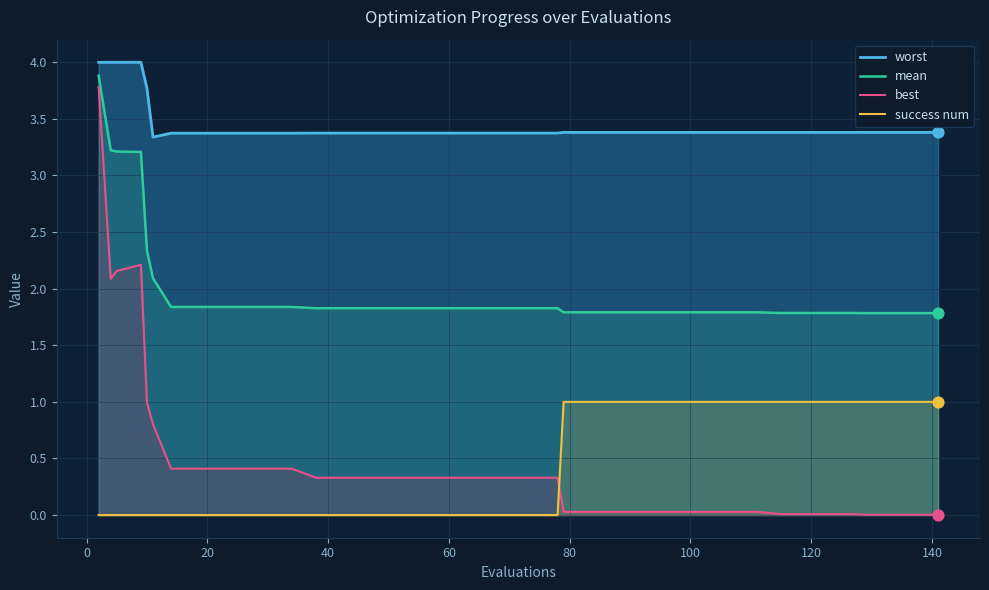

What are all the series names shown in the legend?

worst, mean, best, success num